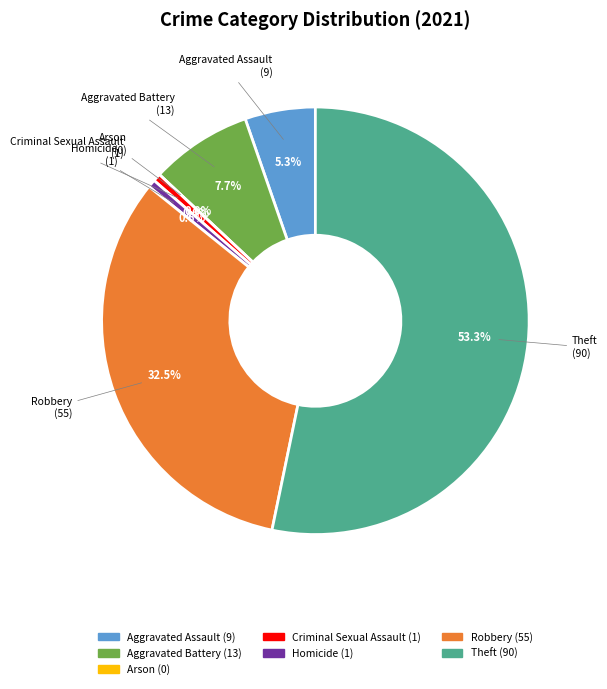

To the nearest percent, what is the difference between the largest and smallest slice percentages?

53%